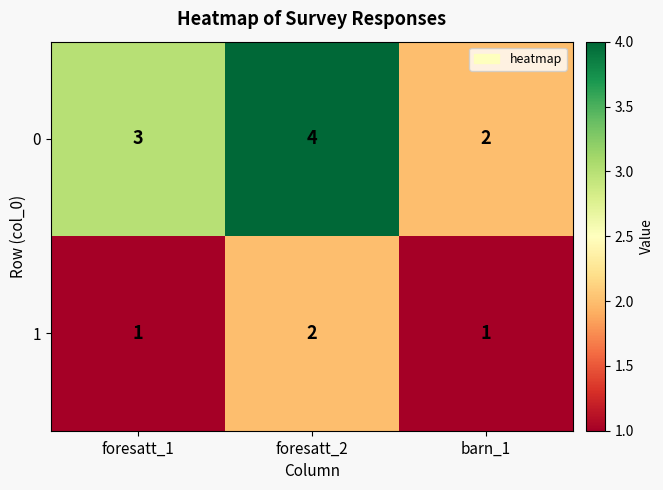

Reading left to right, transcribe all the data shown in this chart.

0: foresatt_1=3	foresatt_2=4	barn_1=2
1: foresatt_1=1	foresatt_2=2	barn_1=1